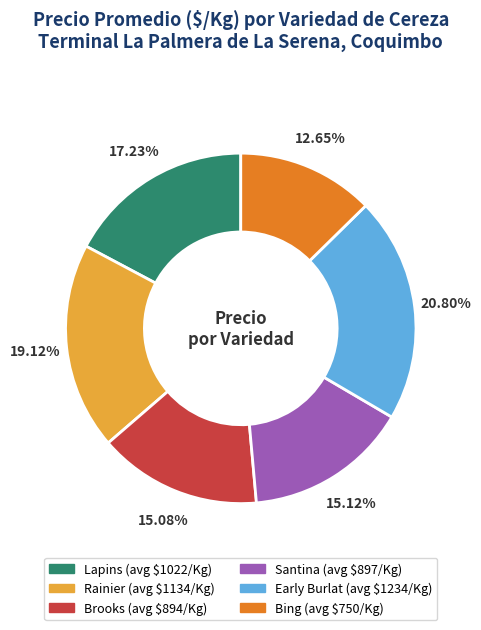

Does any single category account for the majority?

No